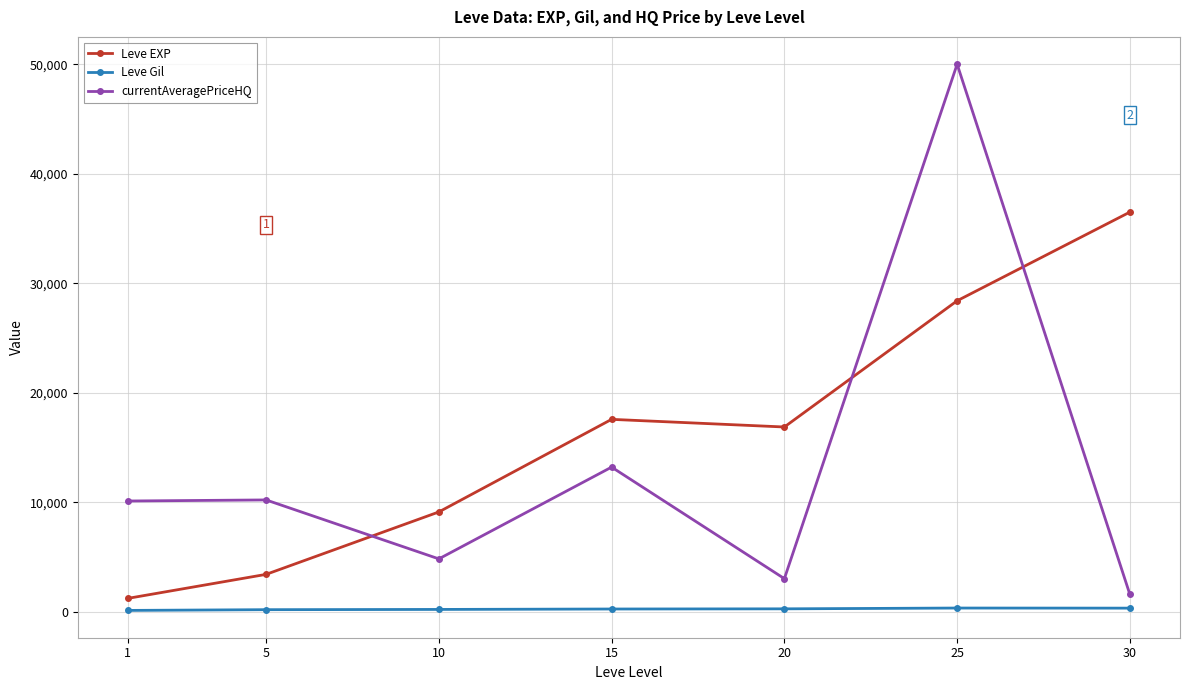

At which category is the sum across all series the highest?

25